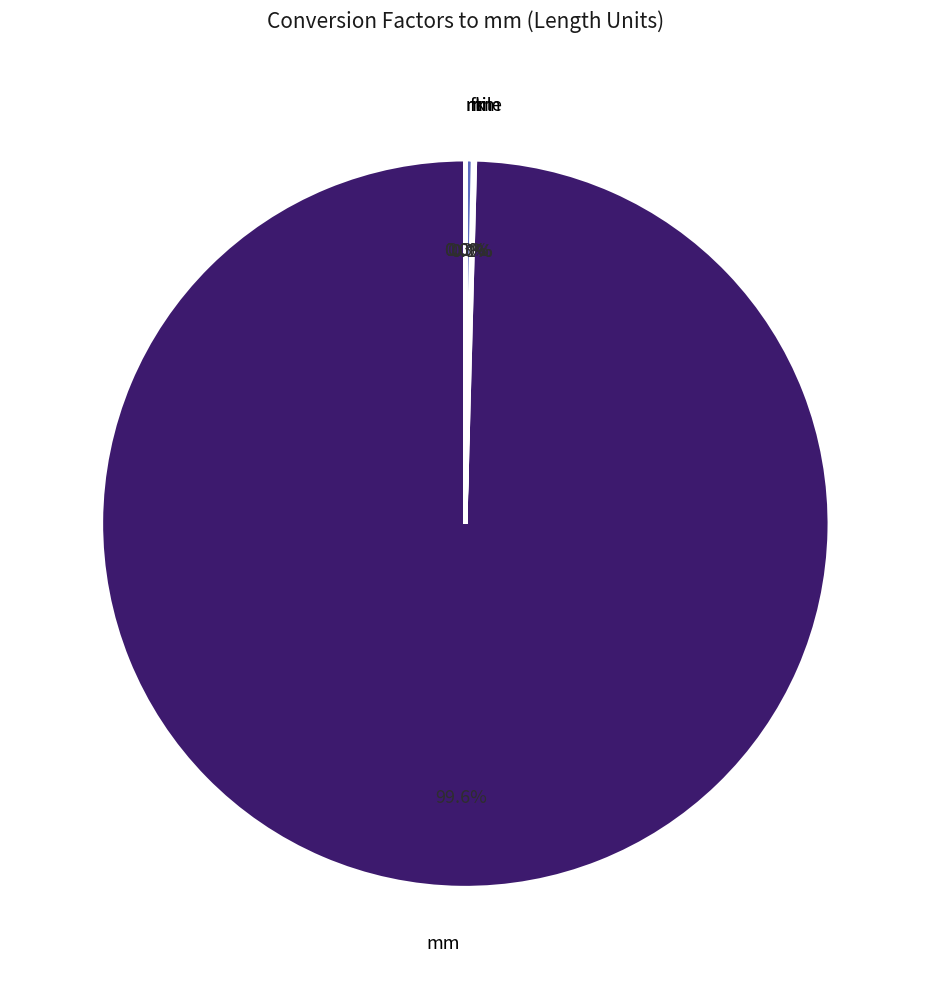

Does any single category account for the majority?

Yes